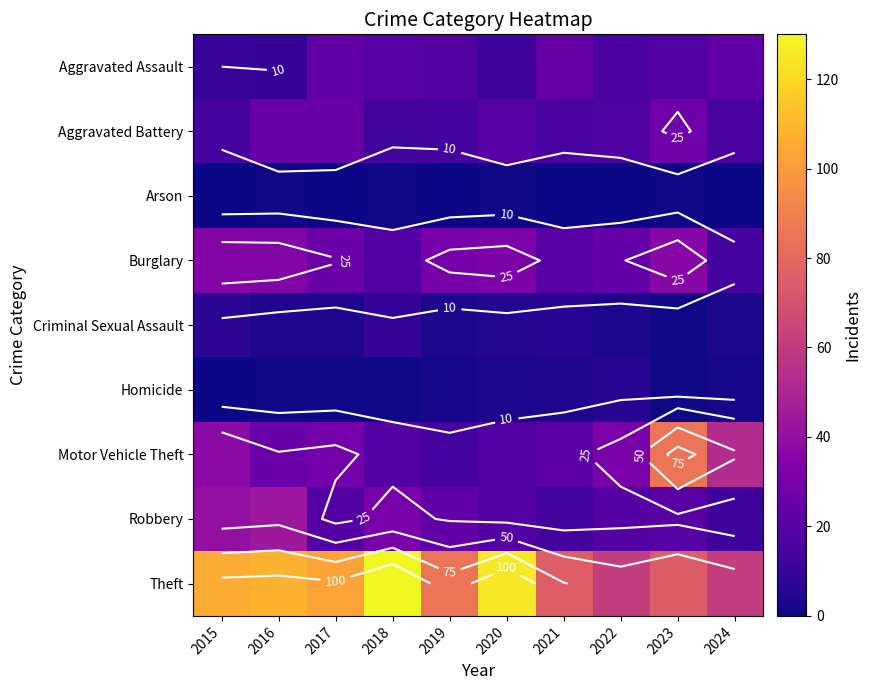

The value of Burglary at 2021 is 32. True or false?

False